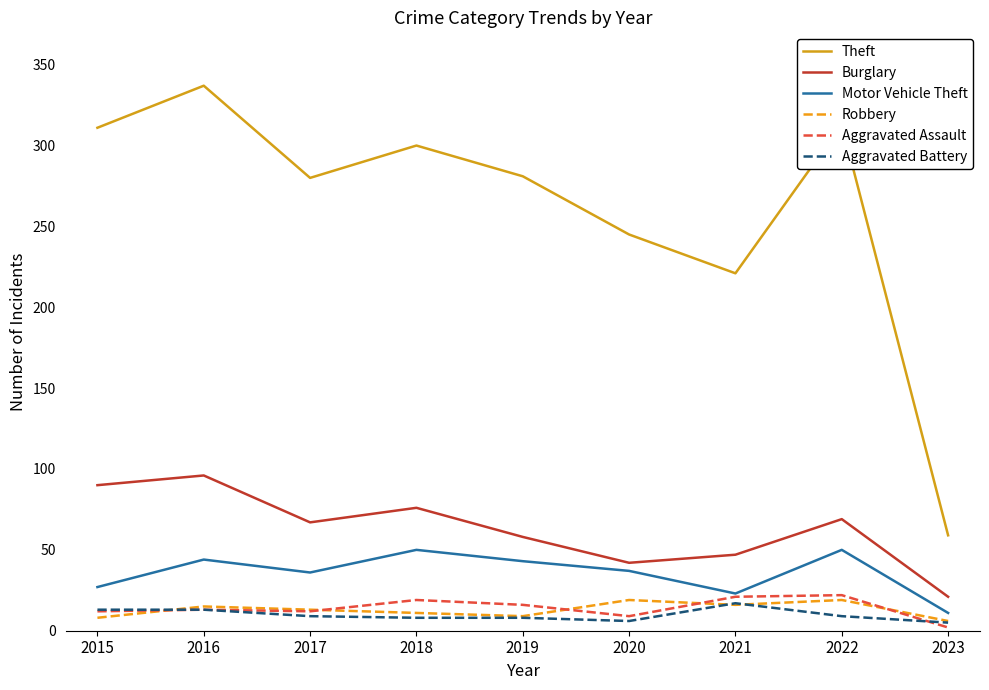

Between 2021 and 2023, which series saw the biggest shift?

Theft